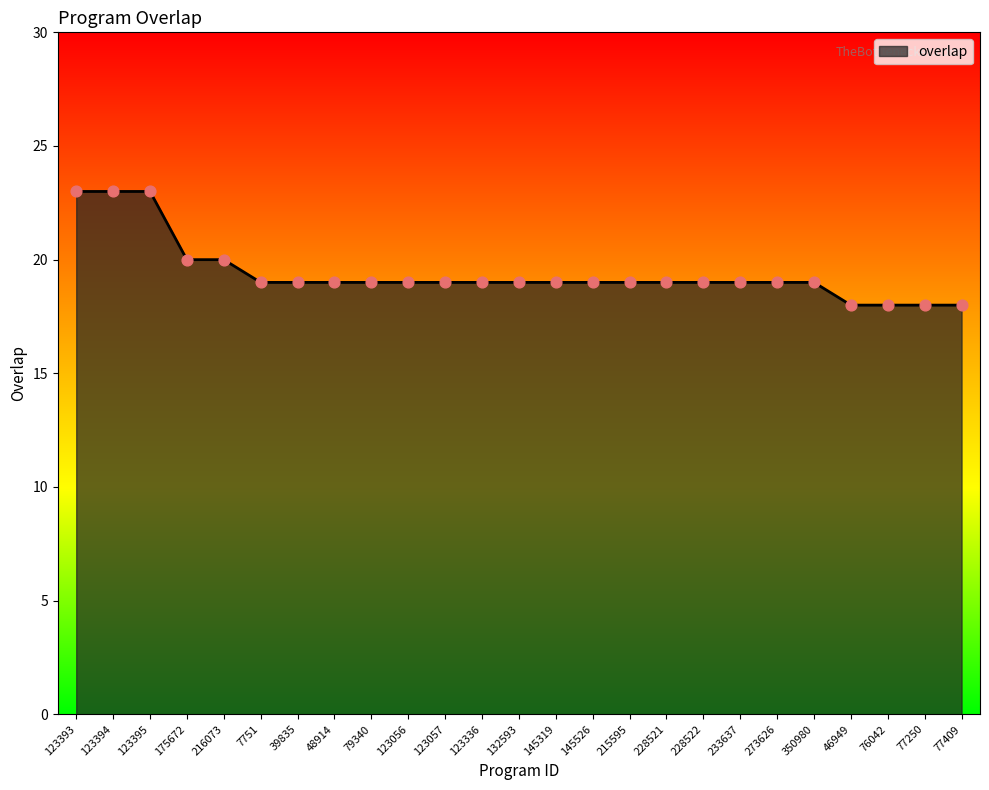

Between 216073 and 145526, which is larger?

216073